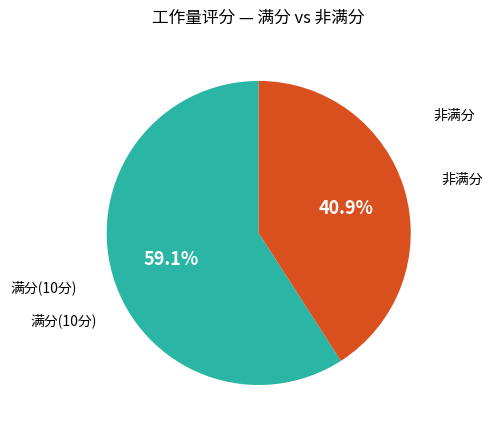

Rank the categories by value from lowest to highest.

非满分, 满分(10分)